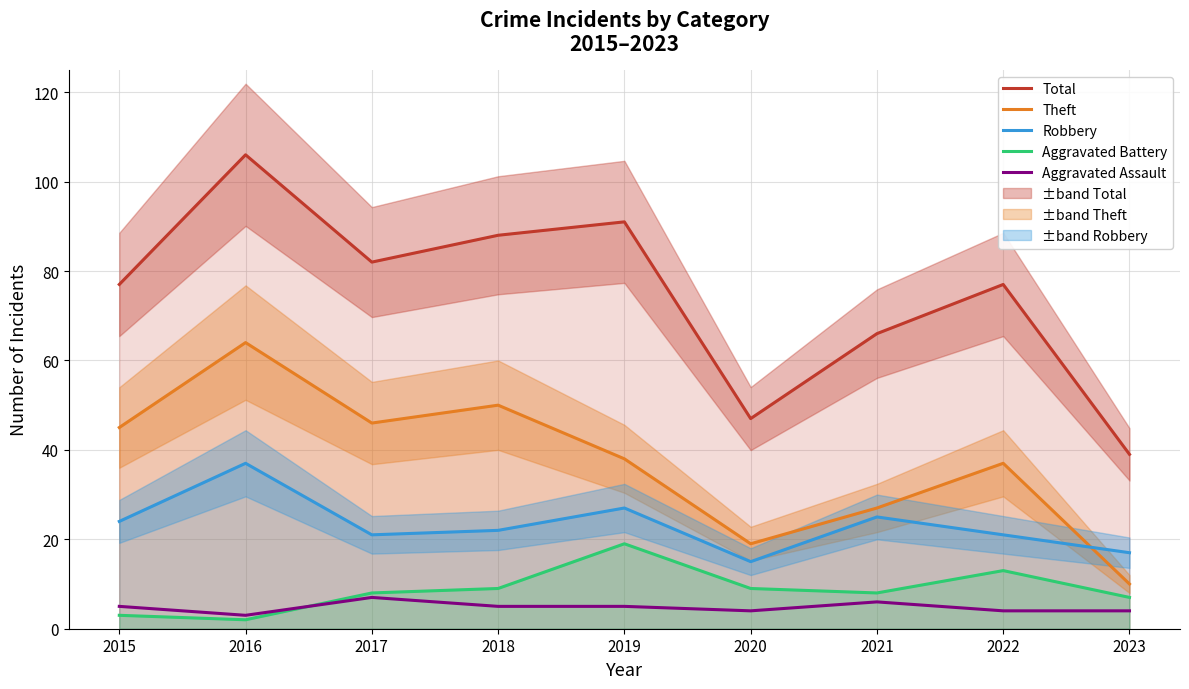

What is the average value of the Total series?

75